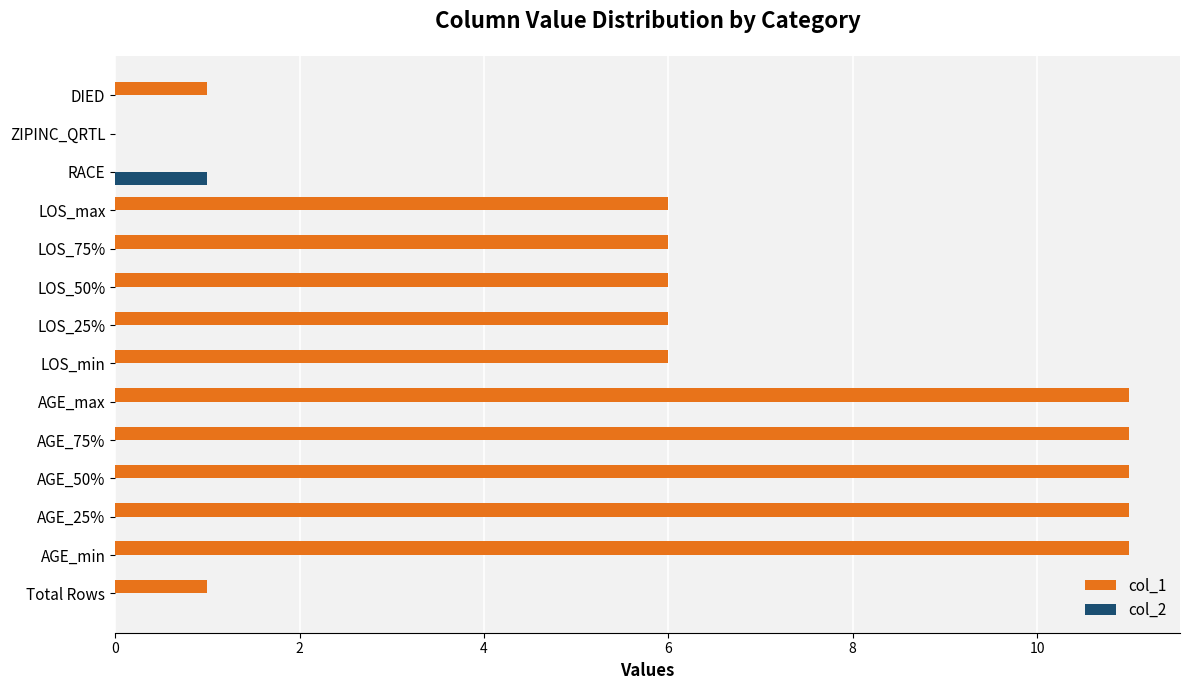

What are all the series names shown in the legend?

col_1, col_2